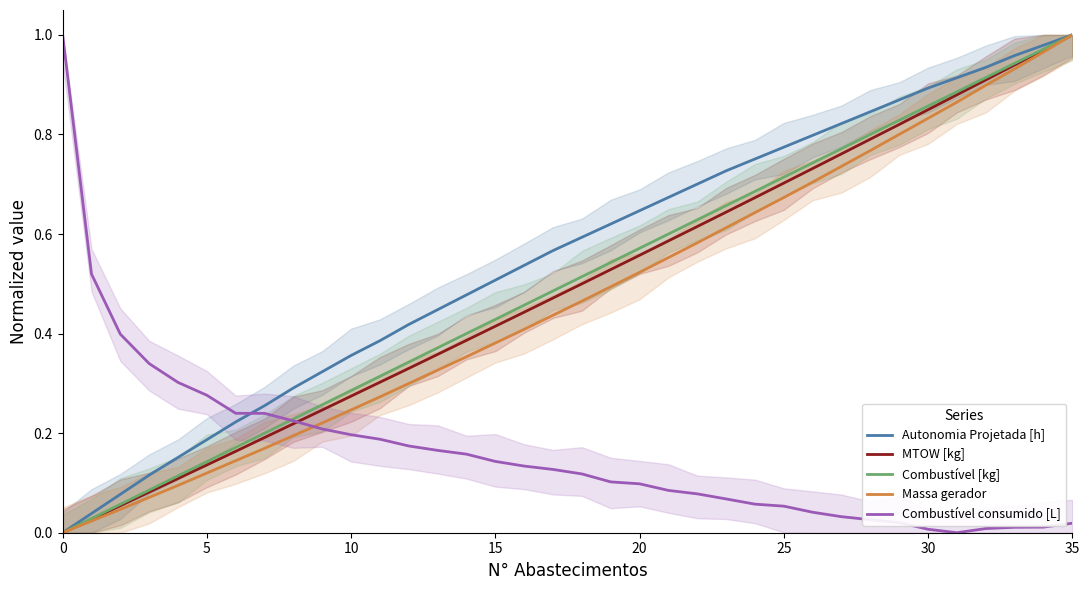

Reading left to right, extract all data points from this chart.

Autonomia Projetada [h]: 0.0	0.0	0.1	0.1	0.2	0.2	0.2	0.3	0.3	0.3	0.4	0.4	0.4	0.4	0.5	0.5	0.5	0.6	0.6	0.6	0.6	0.7	0.7	0.7	0.8	0.8	0.8	0.8	0.8	0.9	0.9	0.9	0.9	1.0	1.0	1.0
MTOW [kg]: 0.0	0.0	0.1	0.1	0.1	0.1	0.2	0.2	0.2	0.2	0.3	0.3	0.3	0.4	0.4	0.4	0.4	0.5	0.5	0.5	0.6	0.6	0.6	0.6	0.7	0.7	0.7	0.8	0.8	0.8	0.8	0.9	0.9	0.9	1.0	1.0
Combustível [kg]: 0.0	0.0	0.1	0.1	0.1	0.1	0.2	0.2	0.2	0.3	0.3	0.3	0.3	0.4	0.4	0.4	0.5	0.5	0.5	0.5	0.6	0.6	0.6	0.7	0.7	0.7	0.7	0.8	0.8	0.8	0.9	0.9	0.9	0.9	1.0	1.0
Massa gerador: 0.0	0.0	0.0	0.1	0.1	0.1	0.1	0.2	0.2	0.2	0.2	0.3	0.3	0.3	0.4	0.4	0.4	0.4	0.5	0.5	0.5	0.6	0.6	0.6	0.6	0.7	0.7	0.7	0.8	0.8	0.8	0.9	0.9	0.9	1.0	1.0
Combustível consumido [L]: 1.0	0.5	0.4	0.3	0.3	0.3	0.2	0.2	0.2	0.2	0.2	0.2	0.2	0.2	0.2	0.1	0.1	0.1	0.1	0.1	0.1	0.1	0.1	0.1	0.1	0.1	0.0	0.0	0.0	0.0	0.0	0.0	0.0	0.0	0.0	0.0